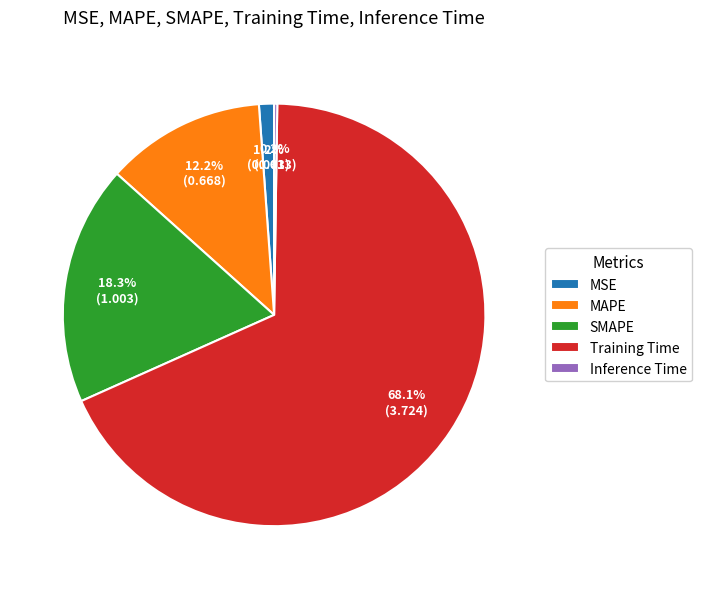

Which slice represents more than half of the pie?

Training Time